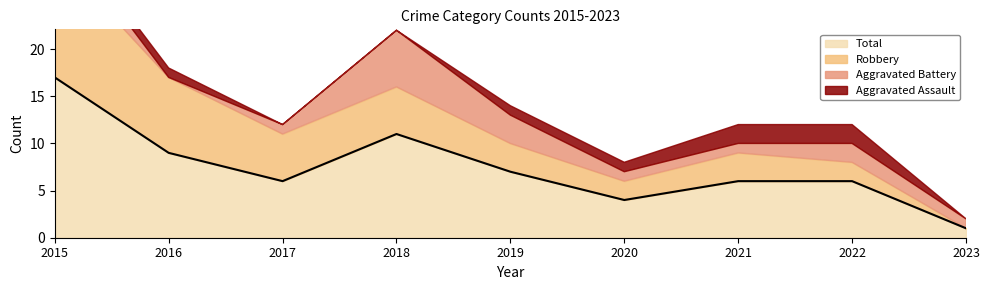

Is the value of Total at 2016 greater than the value of Aggravated Assault at 2017?

Yes